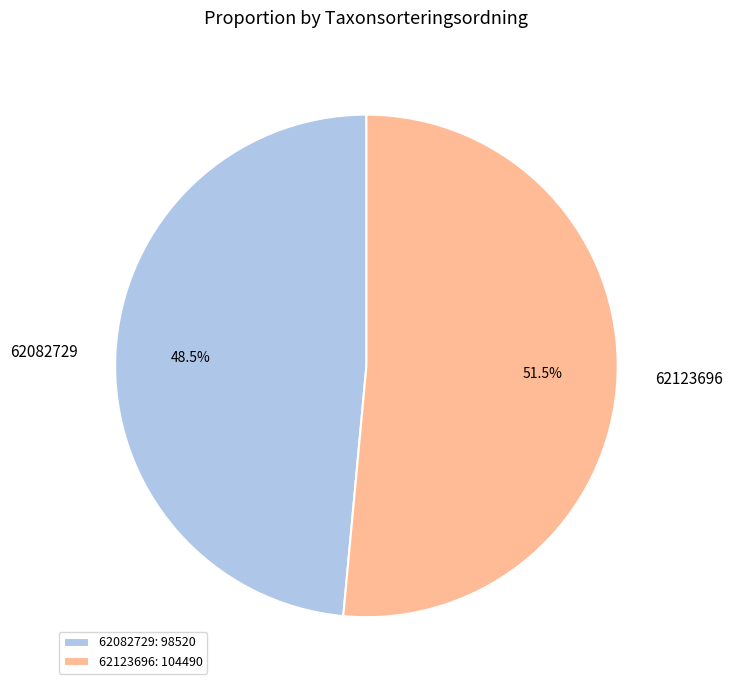

What portion of the pie excludes 62123696?

48.5%